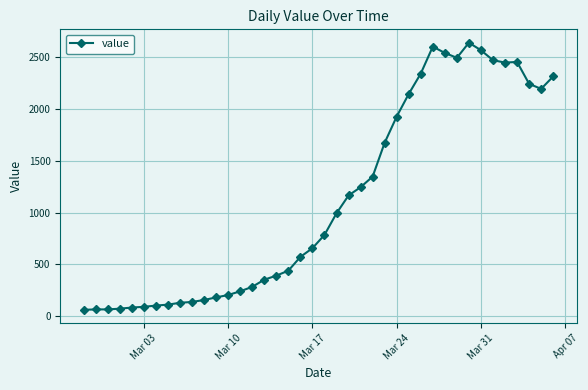

How many values are below 784?

20